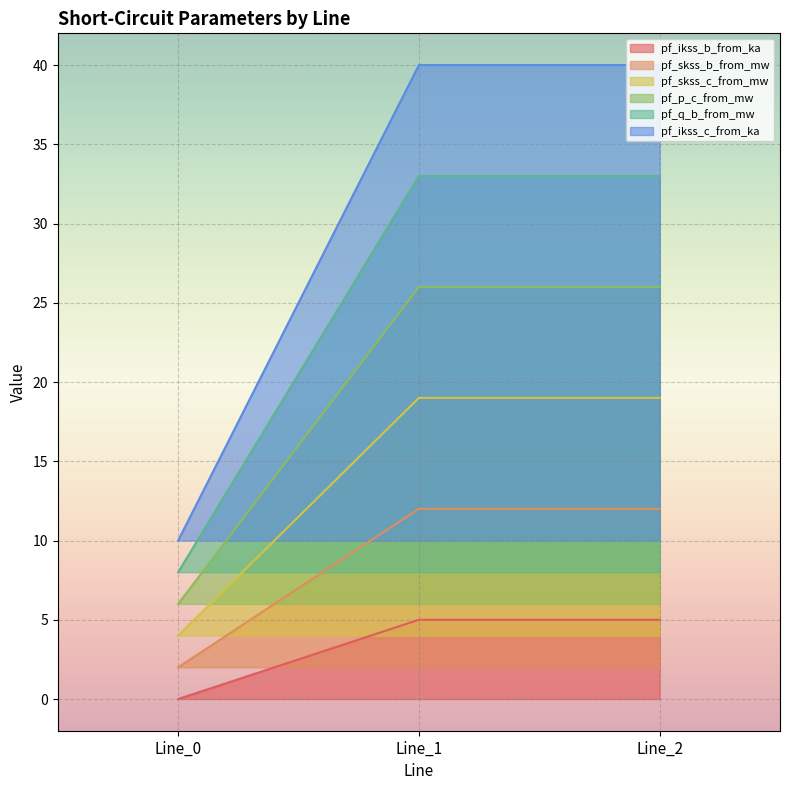

At which label does pf_p_c_from_mw reach its minimum?

Line_0